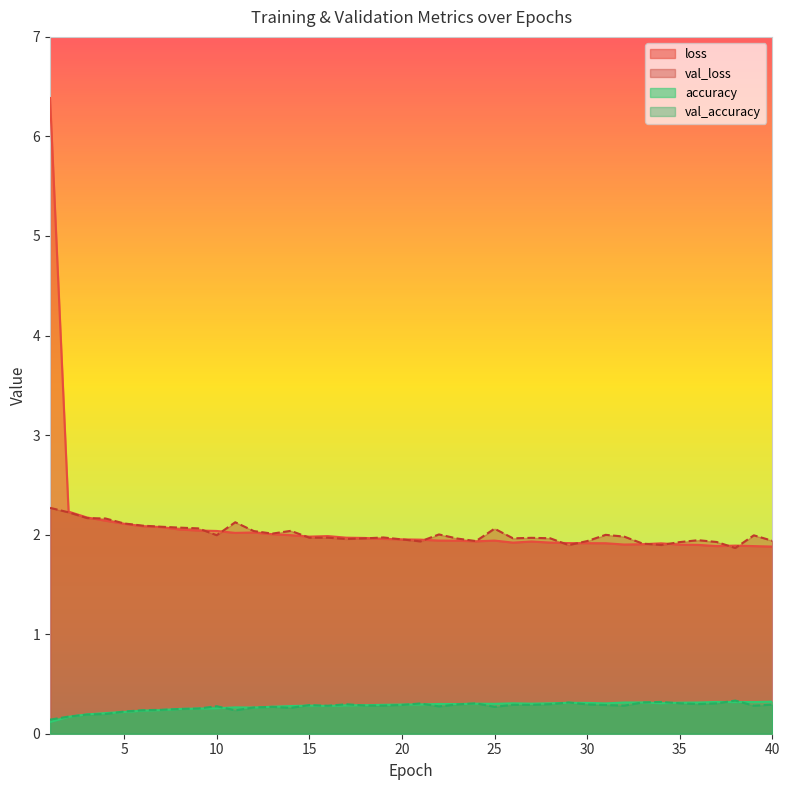

How many series are shown in this chart?

4